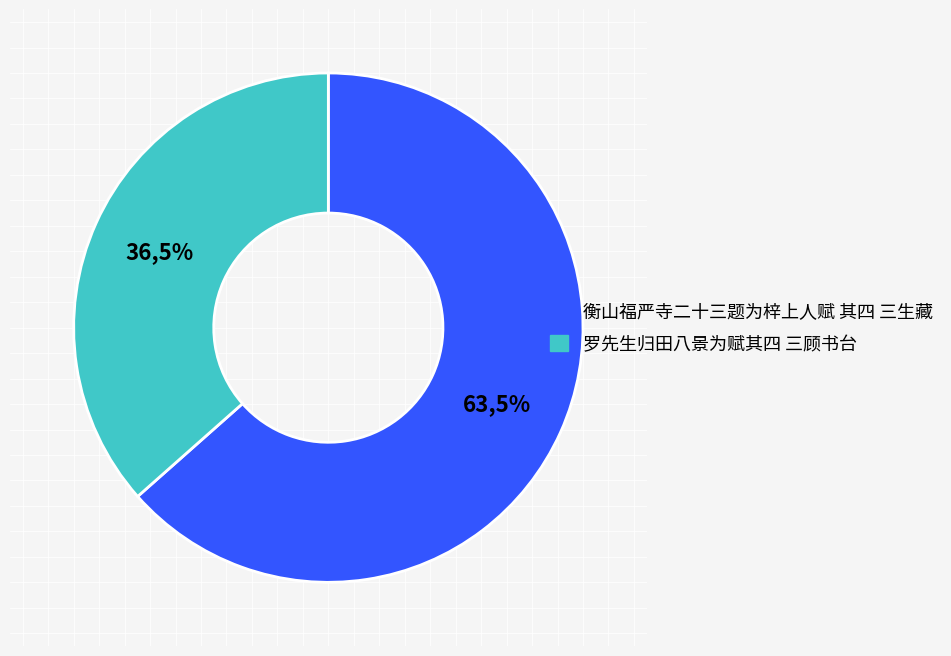

To the nearest percent, what is the difference between the largest and smallest slice percentages?

27%